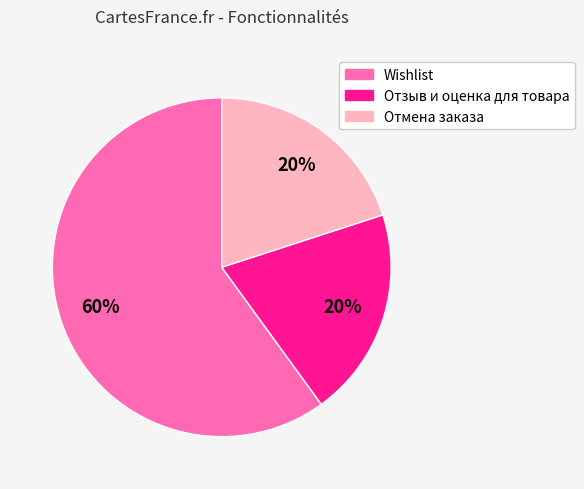

To the nearest percent, what percentage of the pie is Wishlist?

60%